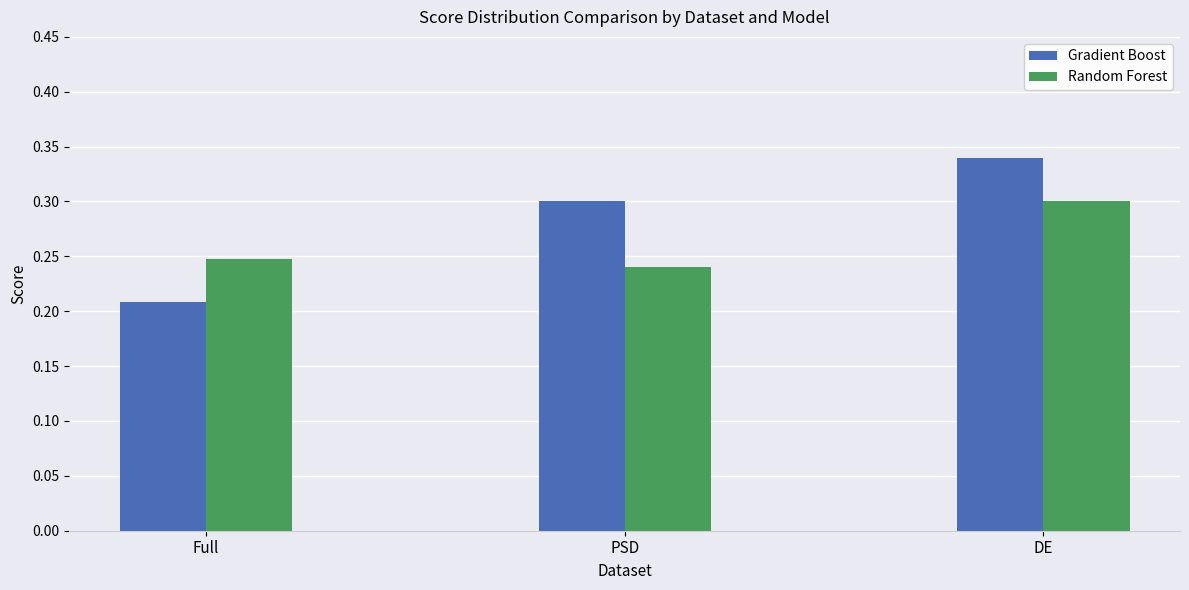

At which category does the chart reach its peak across all series?

DE